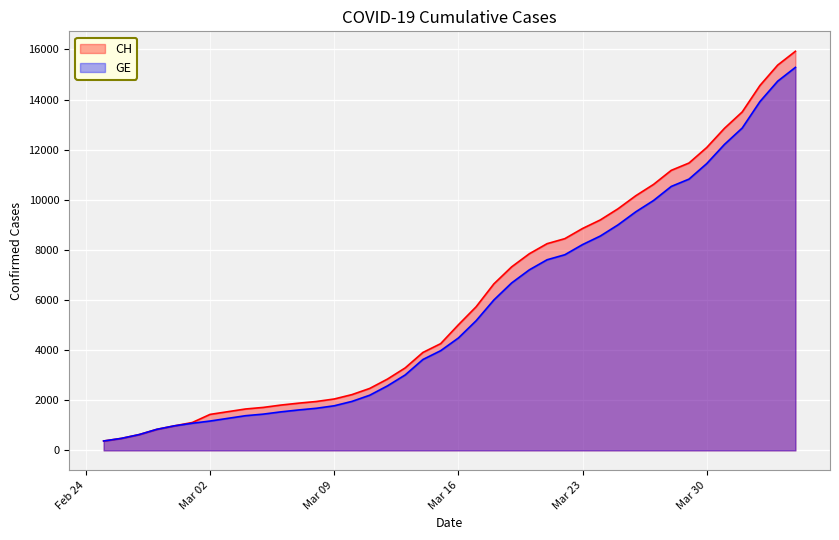

Which series has the widest spread of values?

CH